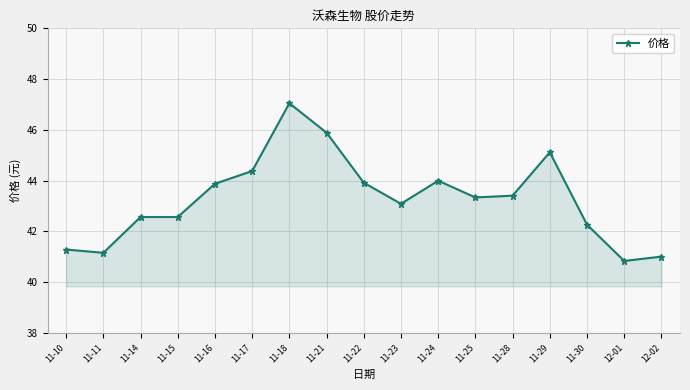

How many data points are less than 43?

7